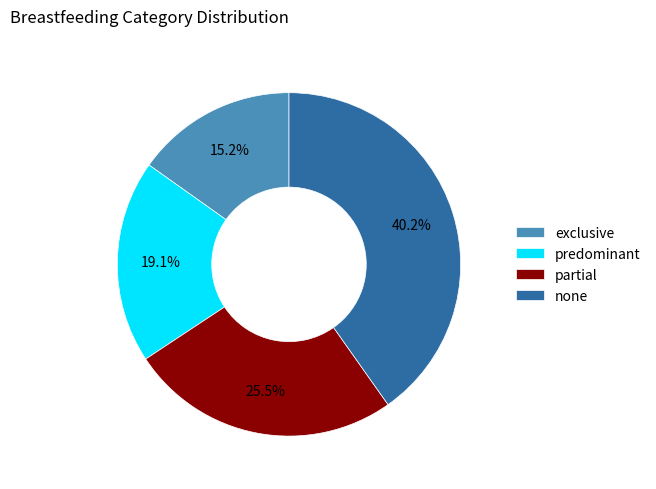

Which slice is the smallest?

exclusive